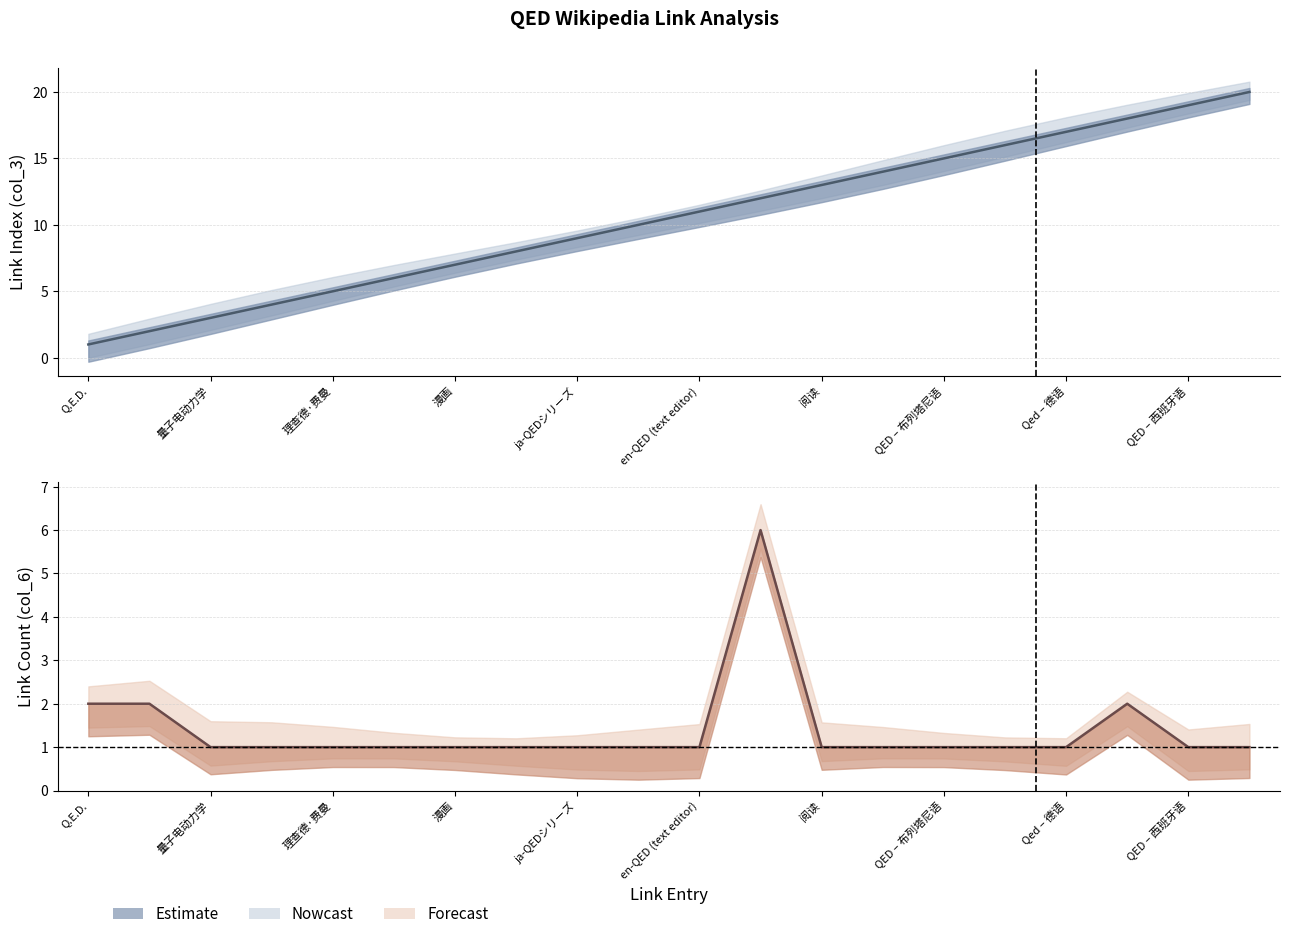

Is it true that col_3 equals 6 at 浏览条目正文?

False